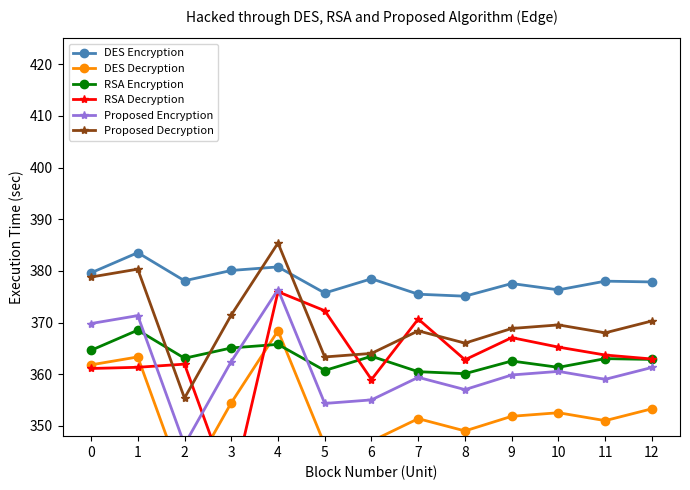

What is the difference between the highest and lowest values at 9?

25.7